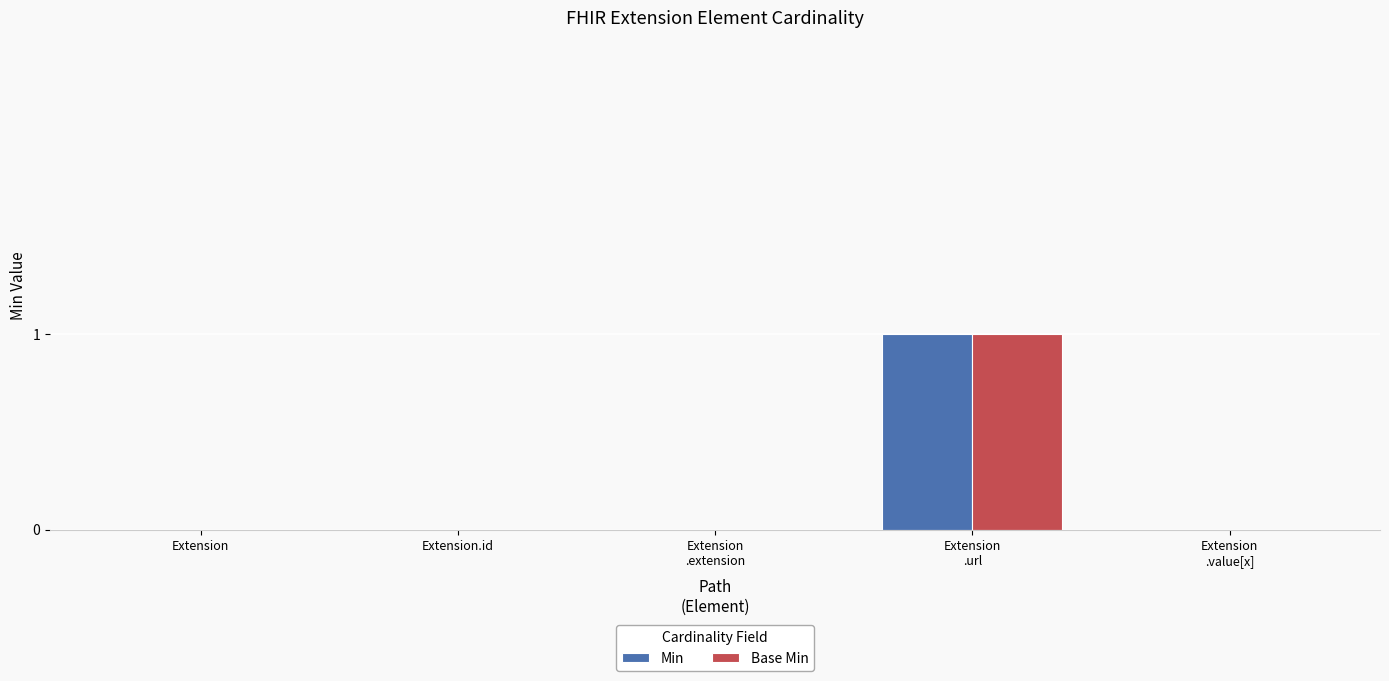

Is it true that Base Min equals -1 at Extension?

False